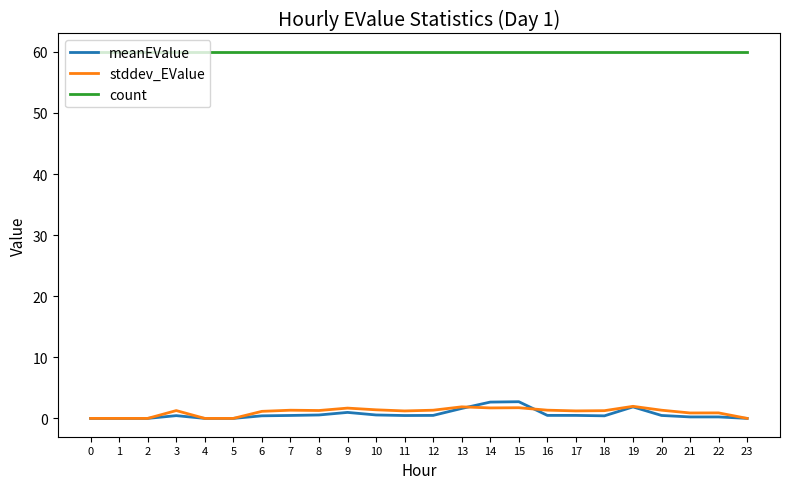

Which series has the largest total across all categories?

count